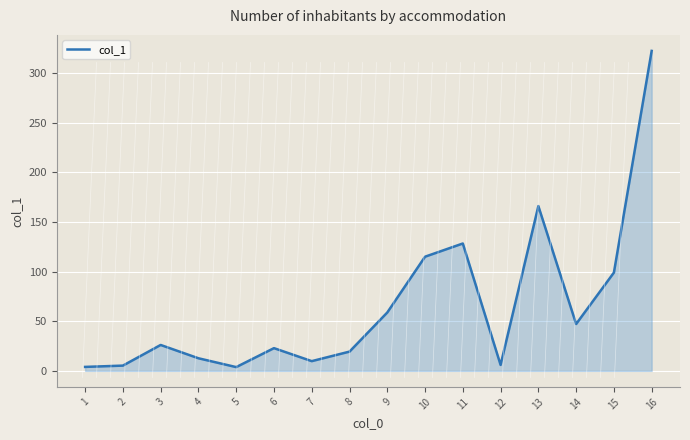

What is the sum of all values?

1046.6